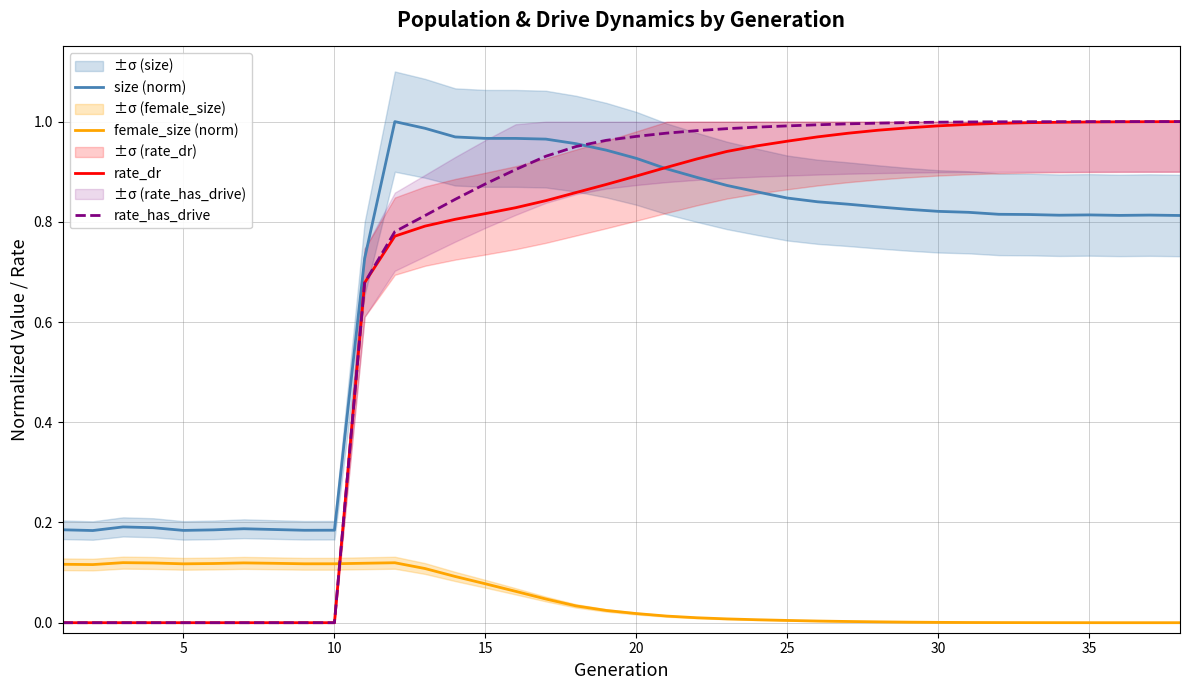

True or false: rate_has_drive and female_size (norm) cross at least once.

True